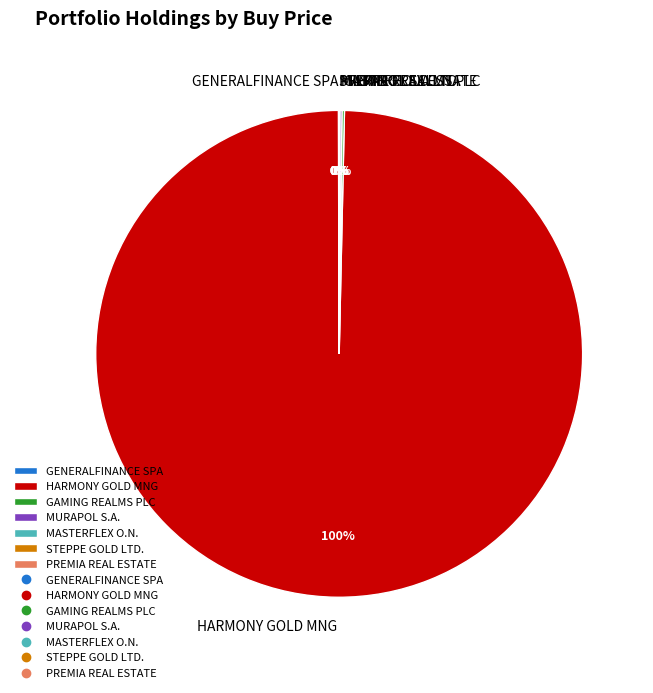

What is the largest slice in the pie chart?

HARMONY GOLD MNG